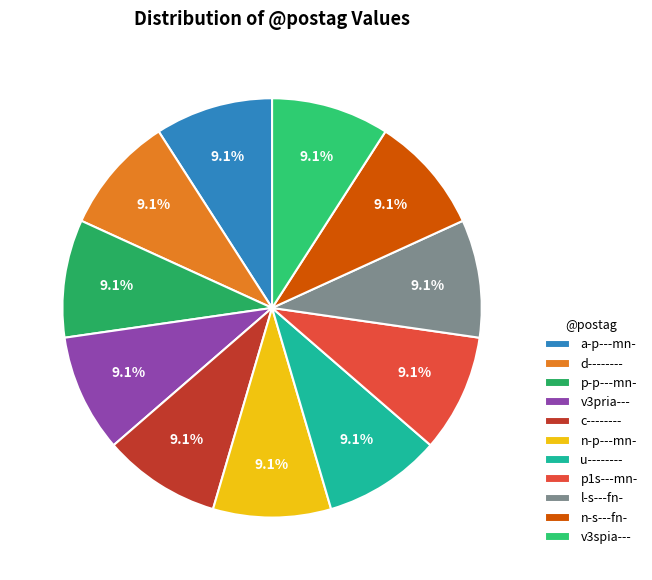

Is there any slice that represents more than half of the pie?

No